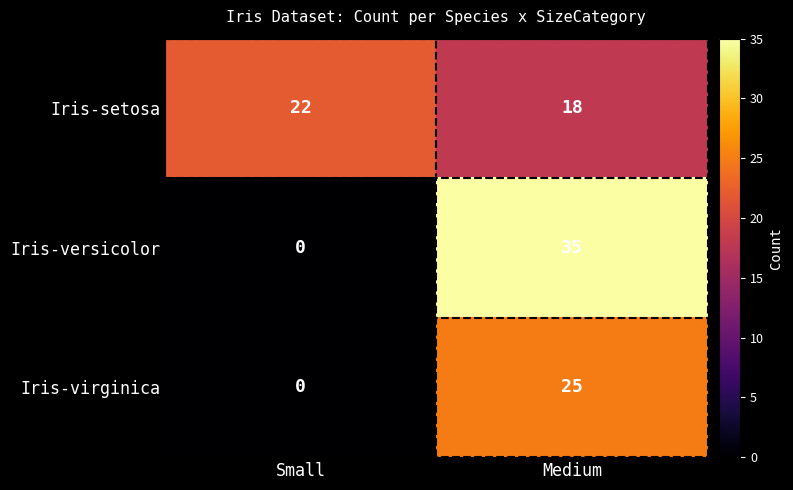

List the series in order of their overall mean, highest first.

Iris-setosa, Iris-versicolor, Iris-virginica